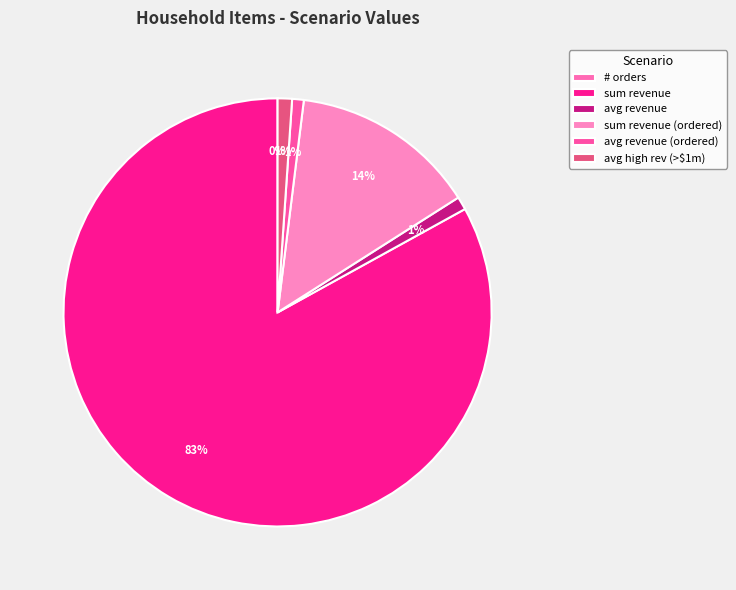

Count the number of slices in the pie.

6